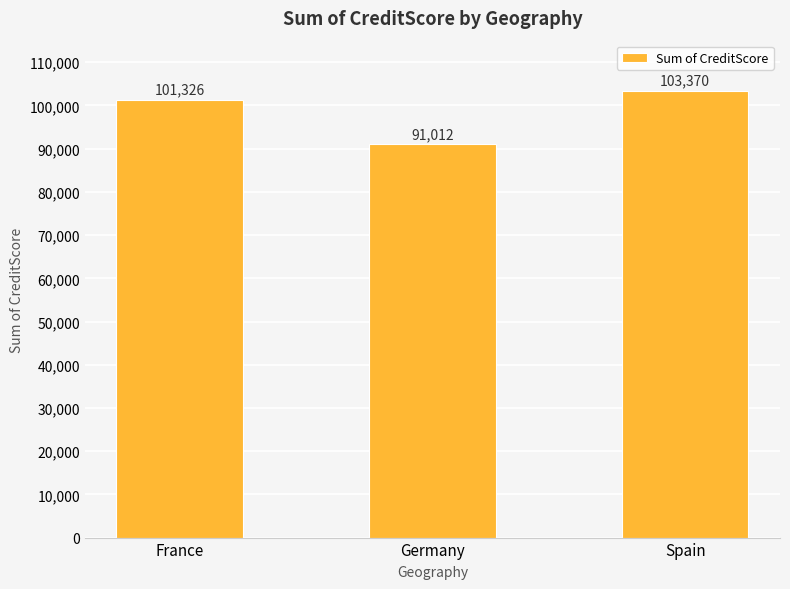

Reading left to right, what are all the values shown in this chart?

France=101326	Germany=91012	Spain=103370